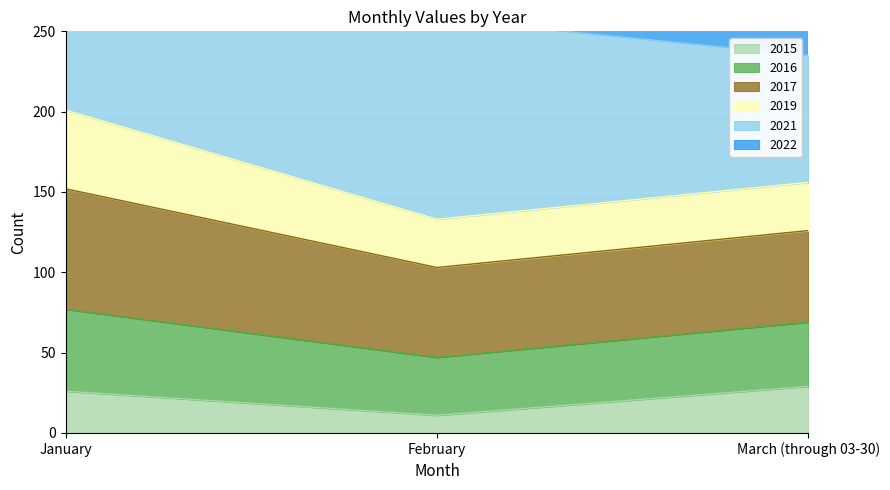

At how many categories does at least one series exceed 112?

3